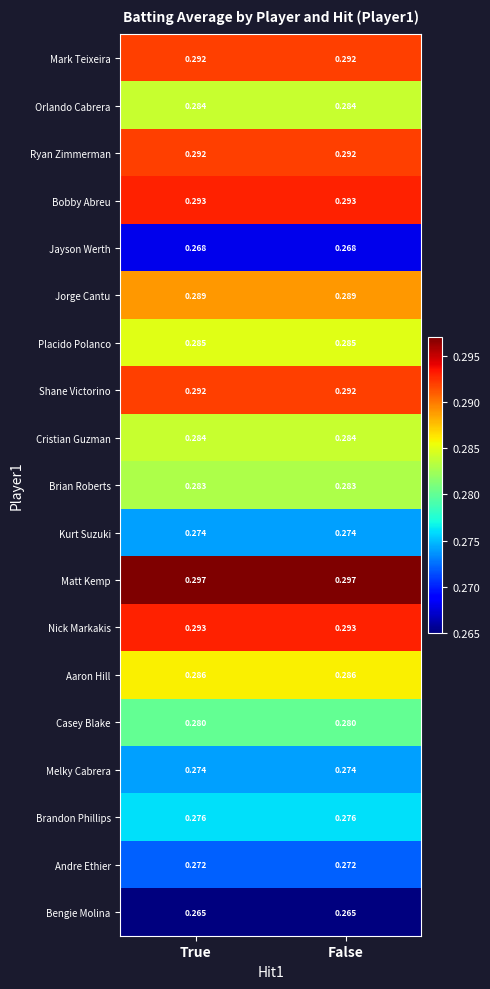

Which series has the largest total across all categories?

Matt Kemp